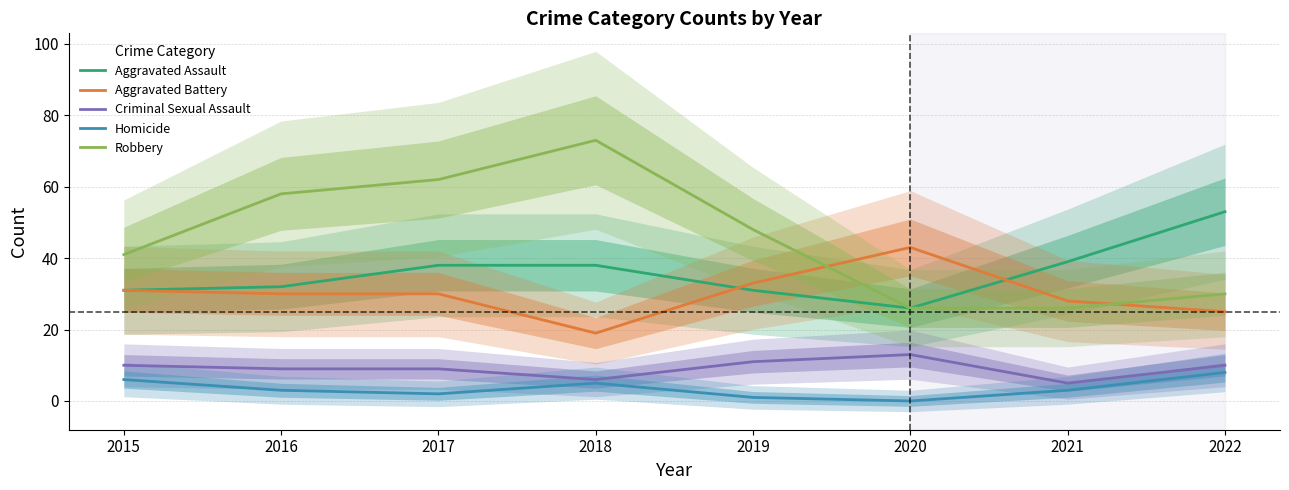

True or false: Homicide and Aggravated Battery intersect in this chart.

False